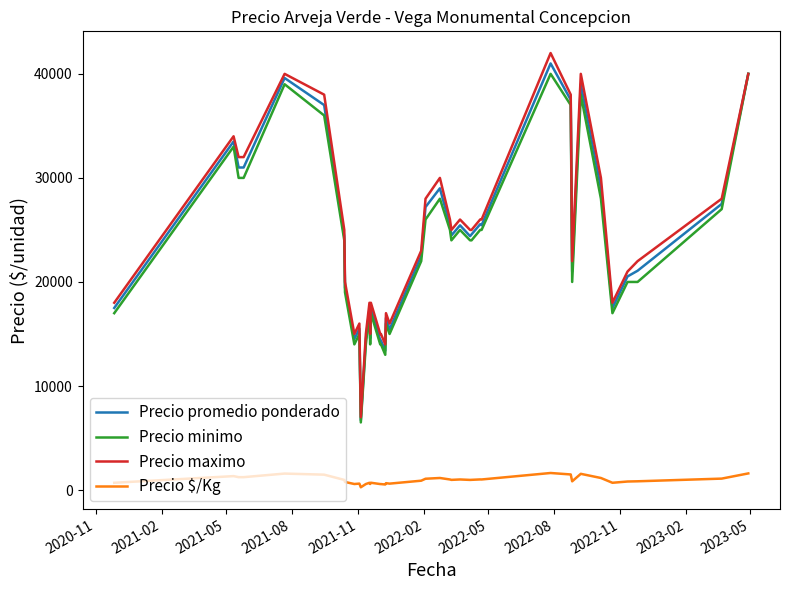

How many values in the Precio $/Kg series are below 976?

20